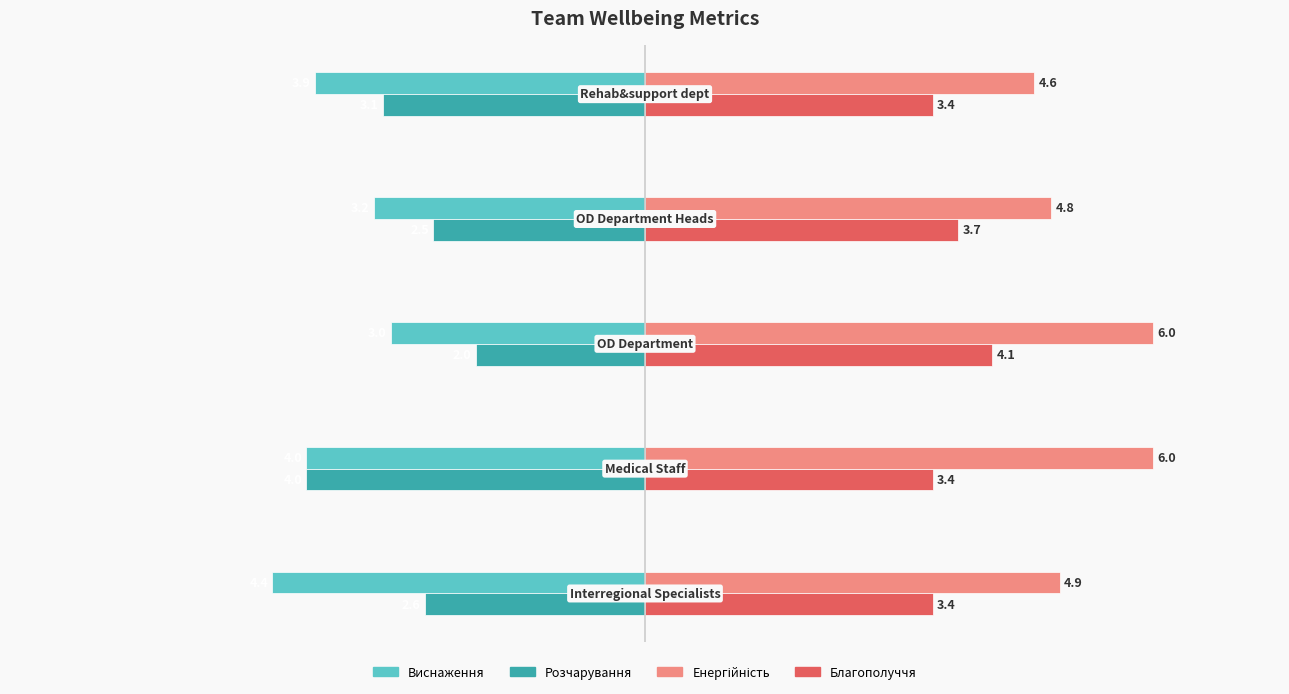

Which series has the widest spread of values?

Розчарування